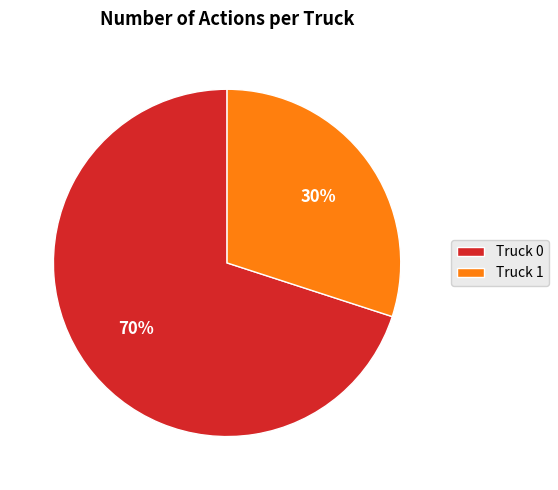

Which has a higher value, Truck 1 or Truck 0?

Truck 0